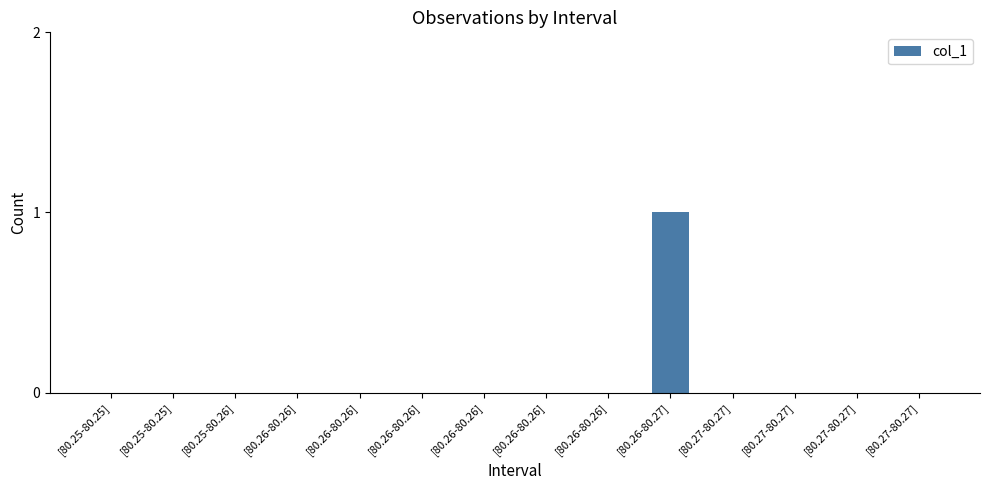

Are the bars horizontal?

No